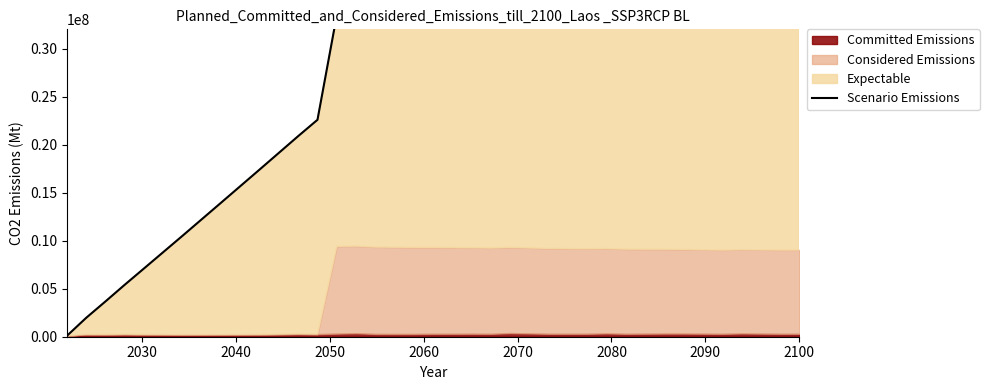

What is the difference between the second highest and minimum values?

72441466.2